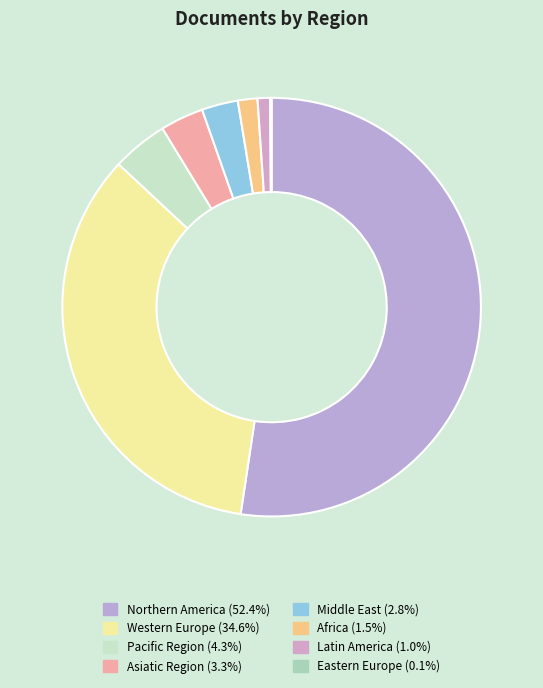

Which category accounts for the majority?

Northern America